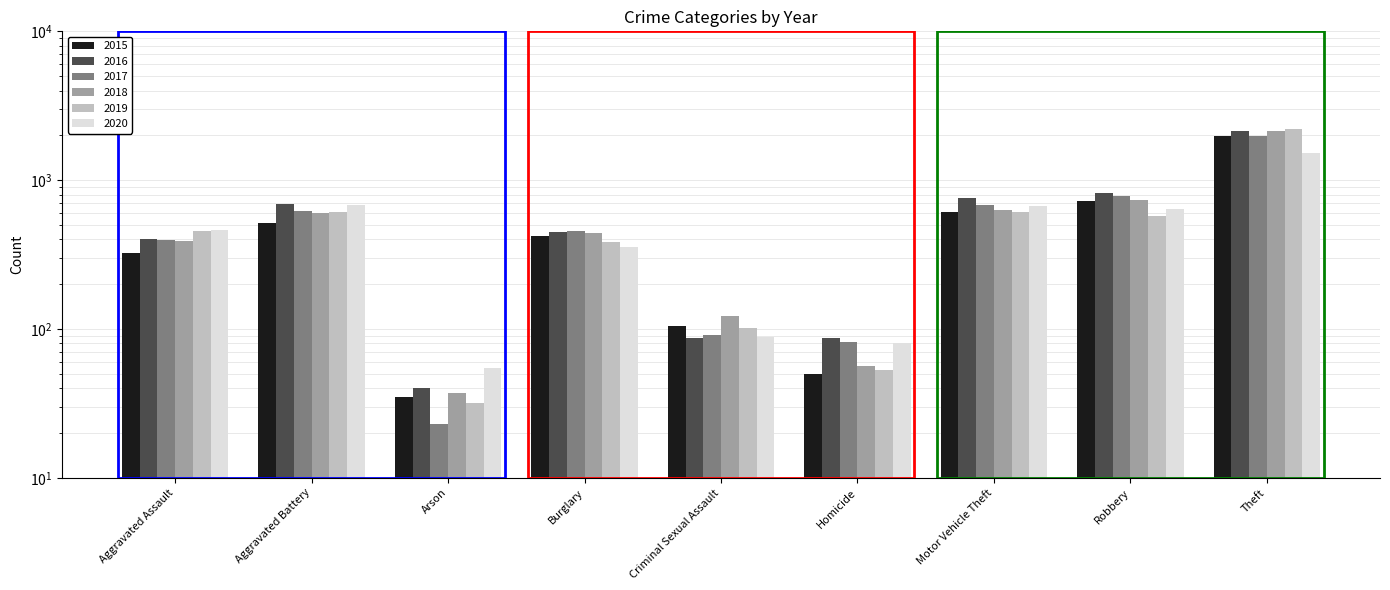

What position from the right is Homicide?

4